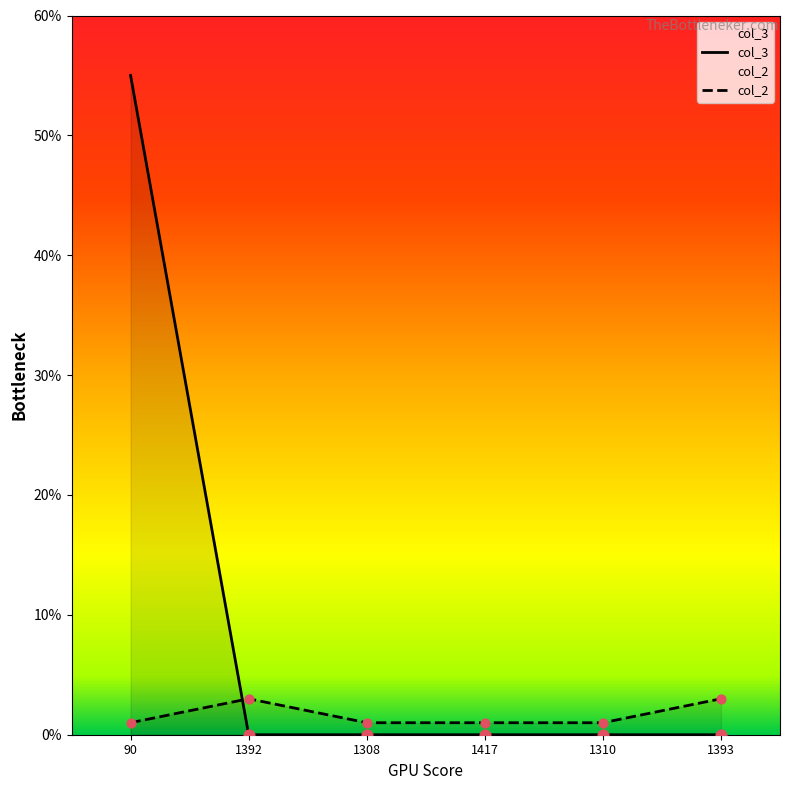

At how many categories does at least one series exceed 0?

6